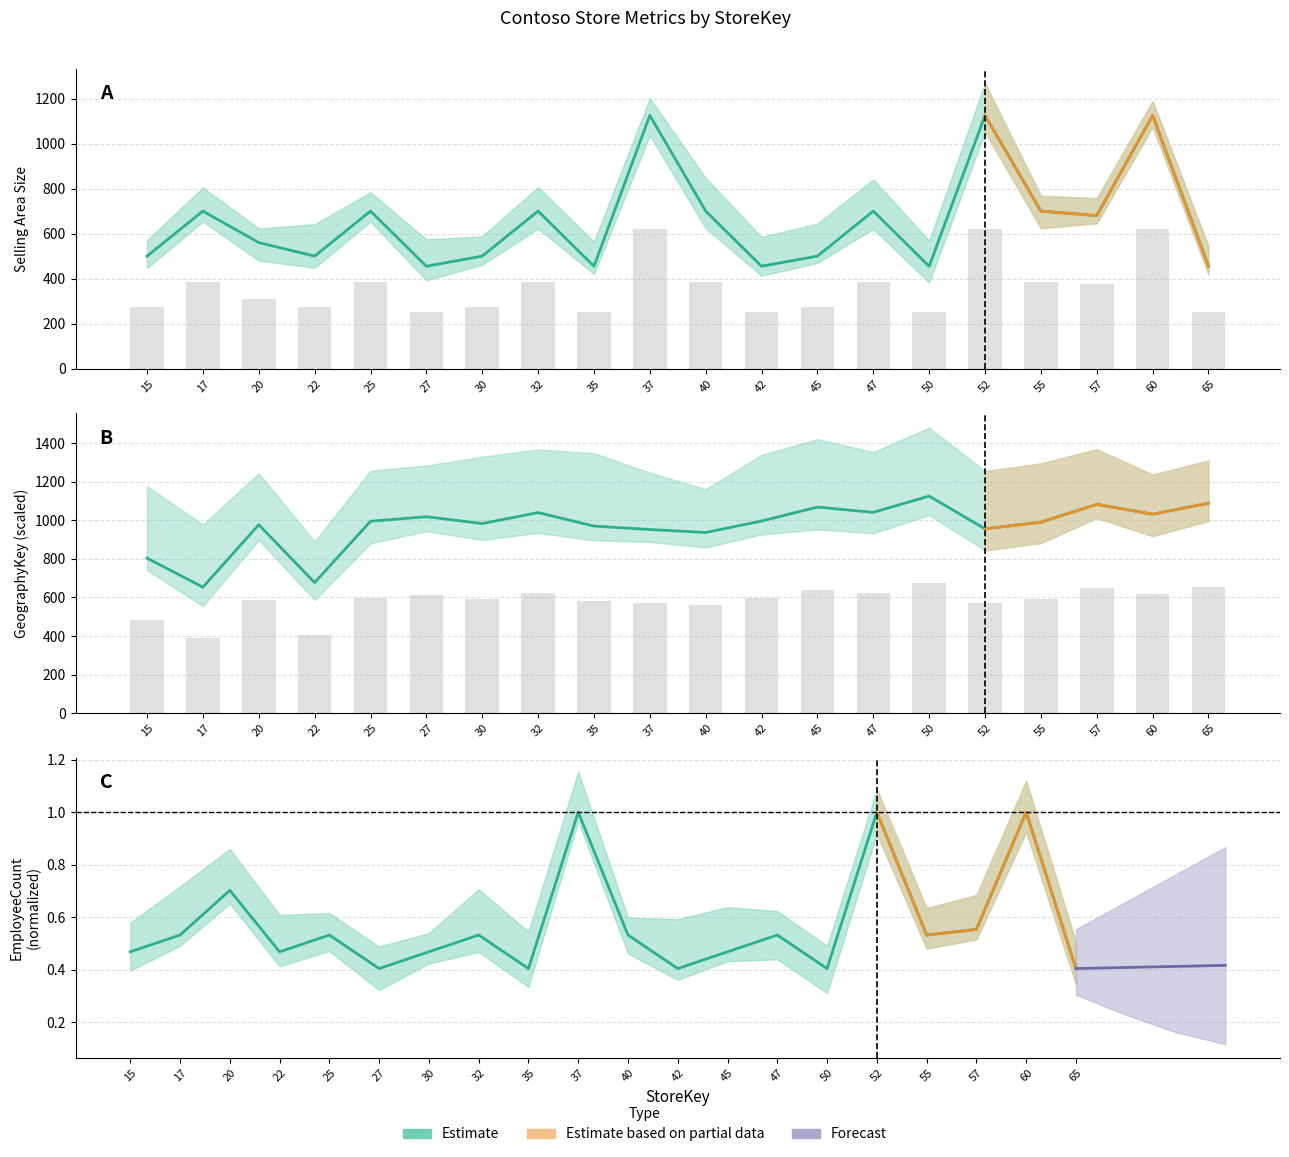

What value does the SellingAreaSize series have at 37?

1125.0